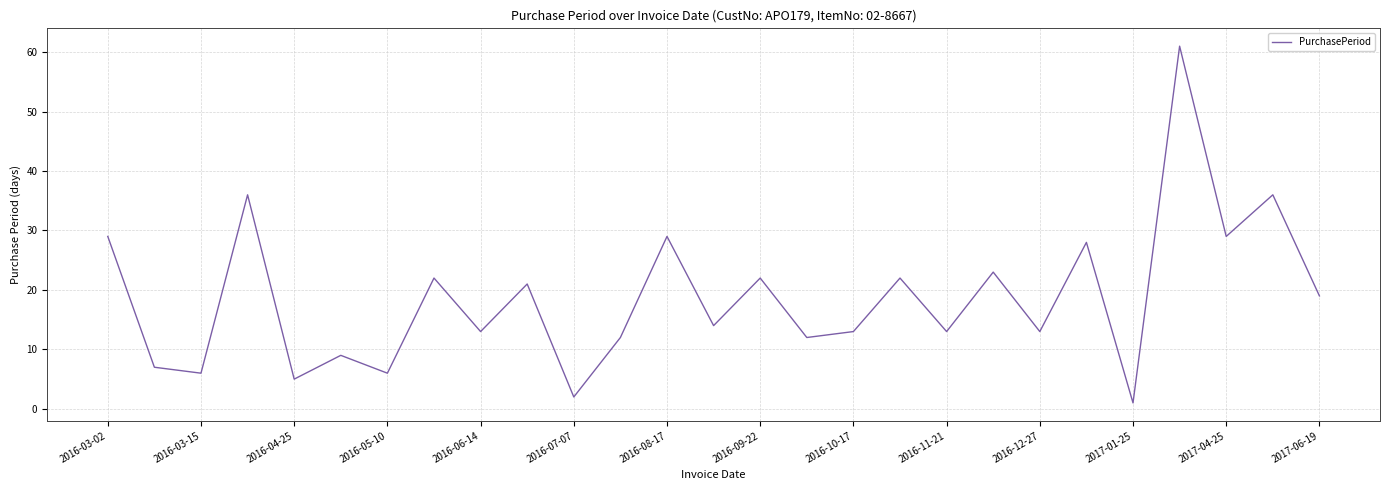

What is the difference between the maximum and minimum values?

60